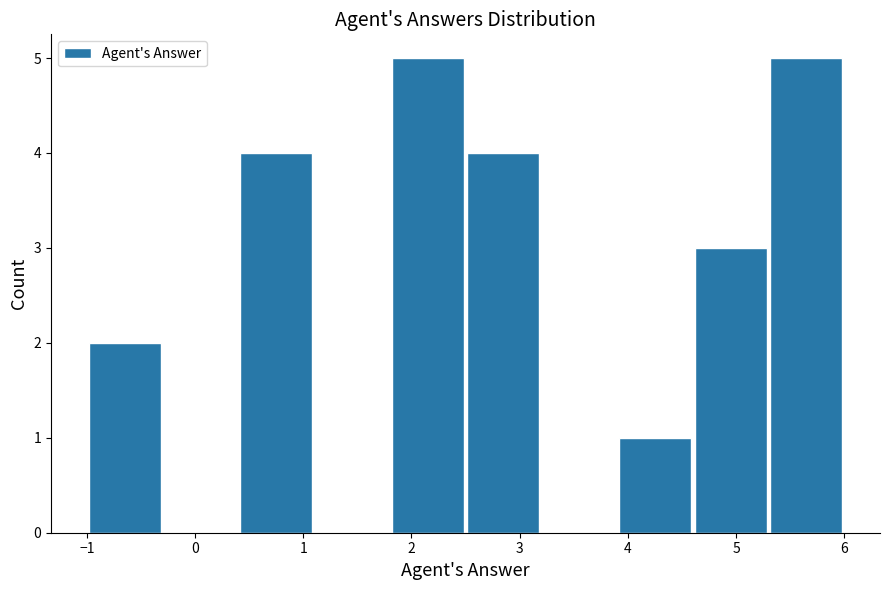

Reading left to right, transcribe this chart: for each bar, give the range it covers on the x-axis and its height. The values are not printed on the chart, so give them approximately, as read against the axis.

-1.0 to -0.3: 2
-0.3 to 0.4: 0
0.4 to 1.1: 4
1.1 to 1.8: 0
1.8 to 2.5: 5
2.5 to 3.2: 4
3.2 to 3.9: 0
3.9 to 4.6: 1
4.6 to 5.3: 3
5.3 to 6.0: 5